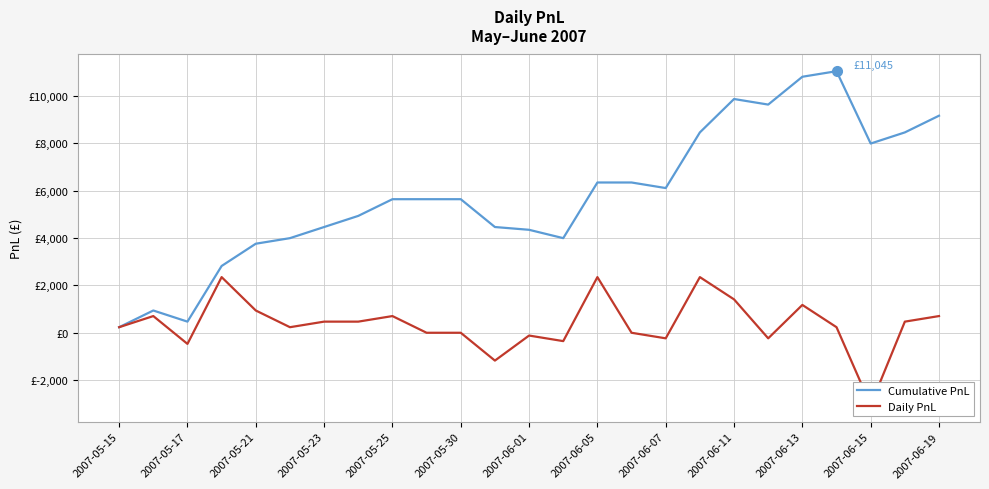

At 2007-06-15, list the series in order from smallest to largest.

Daily PnL, Cumulative PnL